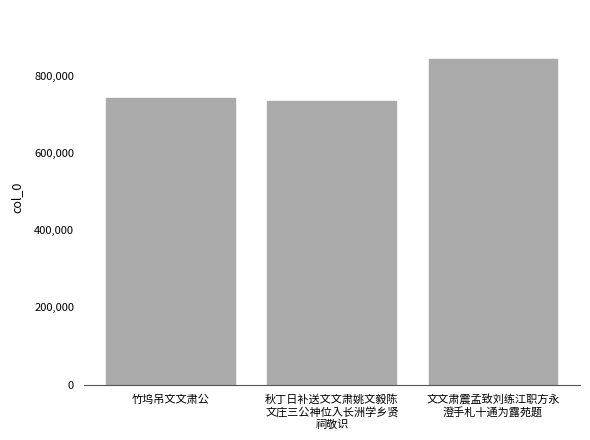

At which label is the value closest to 788913?

竹坞吊文文肃公